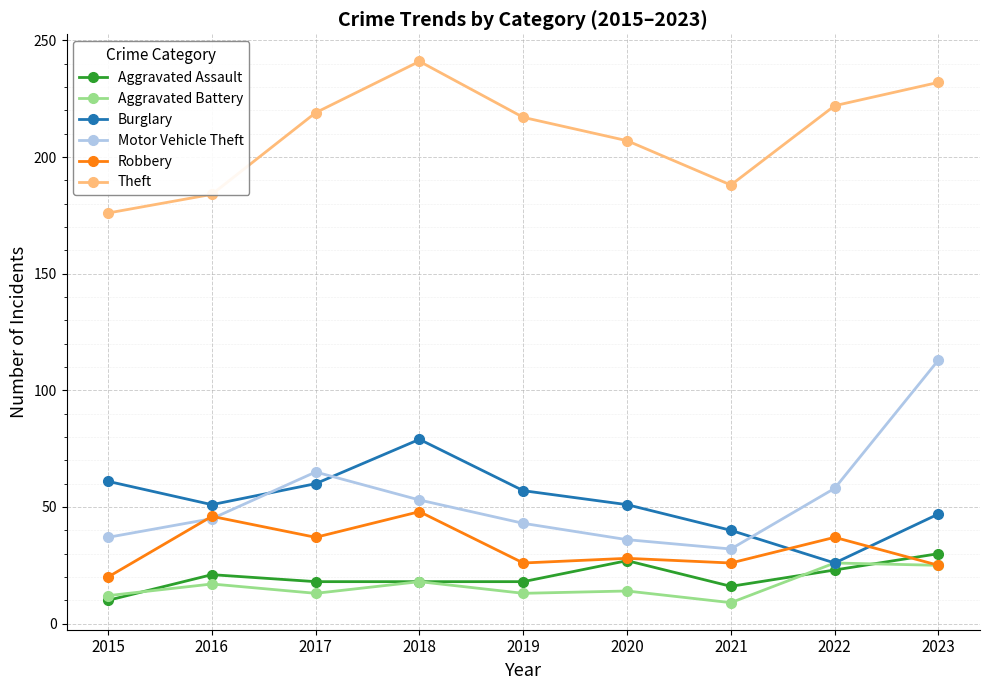

In Motor Vehicle Theft, how many points are higher than both neighbors (excluding endpoints)?

1